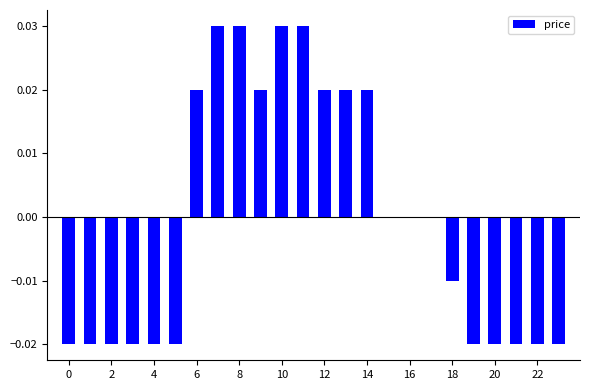

Count the number of data series in this chart.

1